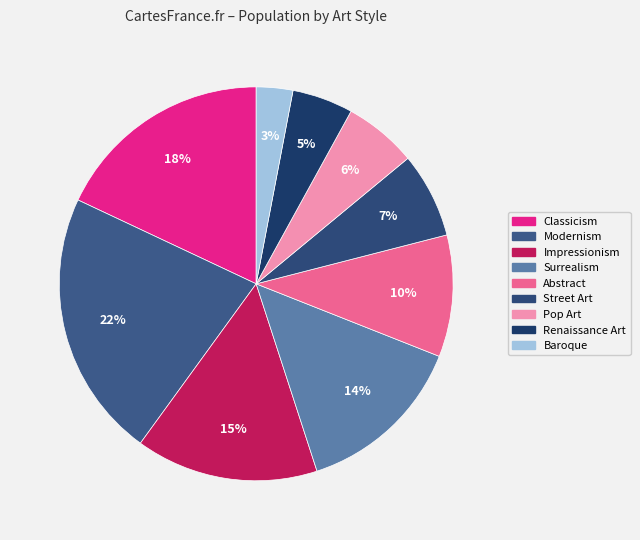

Which category has the biggest portion of the pie?

Modernism